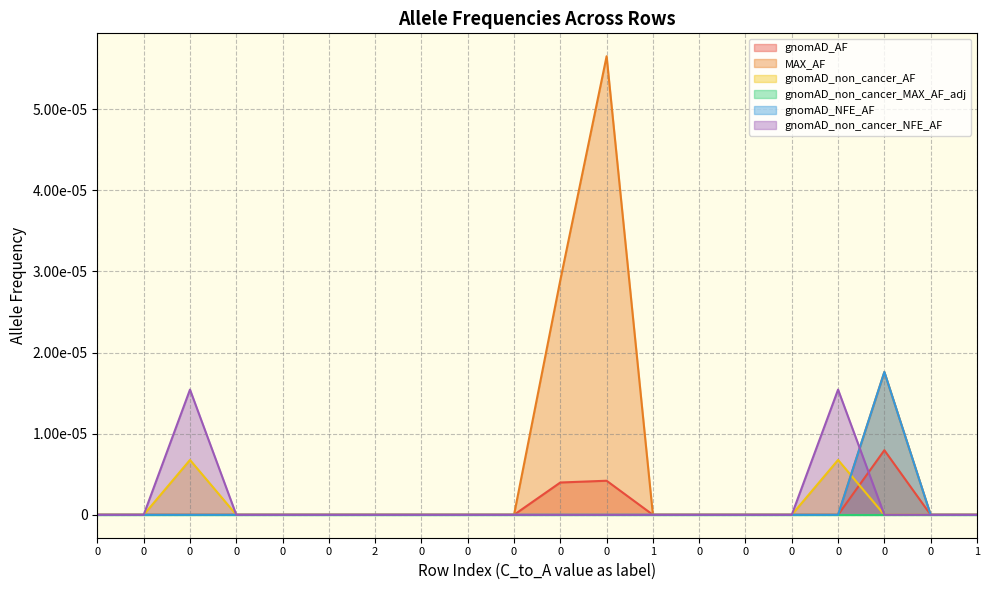

True or false: gnomAD_non_cancer_AF has more than 0 interior local peaks.

True